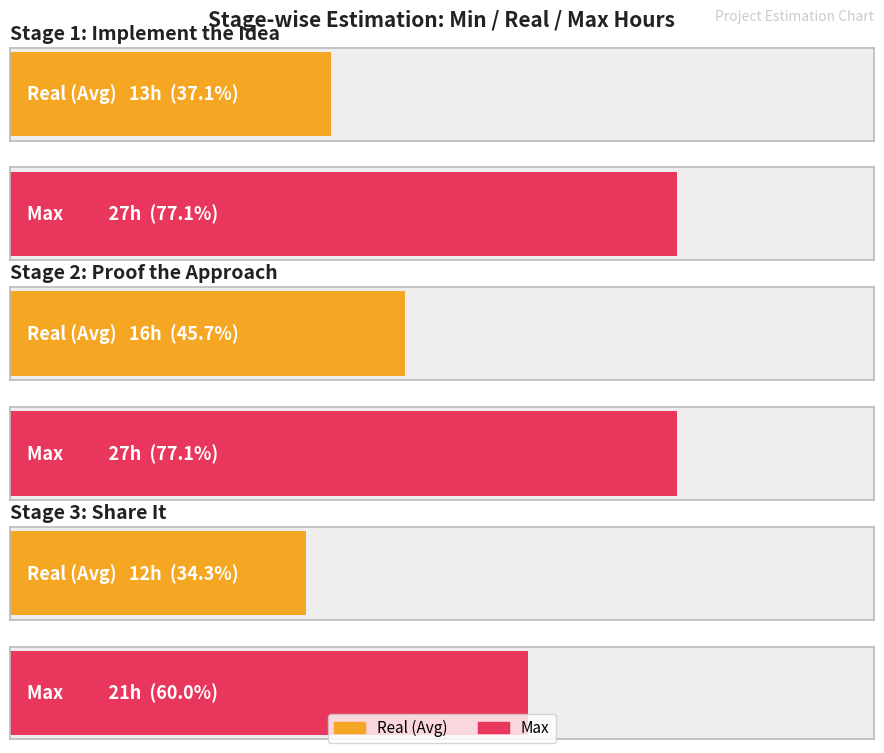

Rank the categories by Max value from highest to lowest.

Stage 1: Implement the Idea, Stage 2: Proof the Approach, Stage 3: Share It